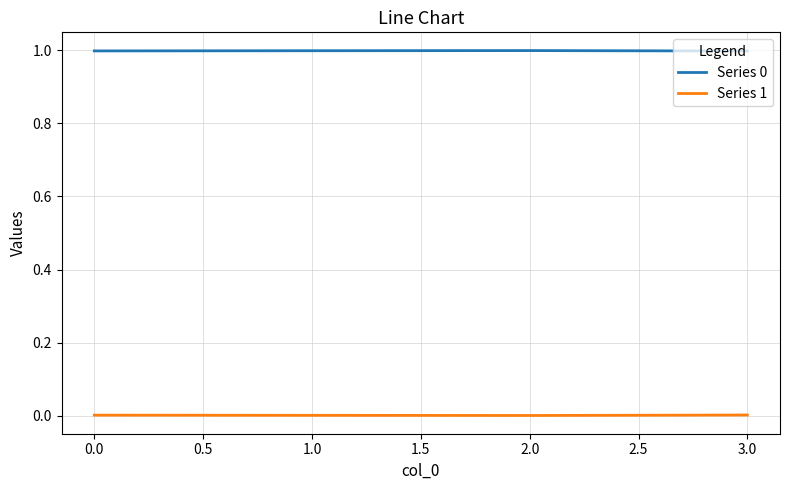

True or false: Series 0 has more than 1 points higher than both neighbors.

False